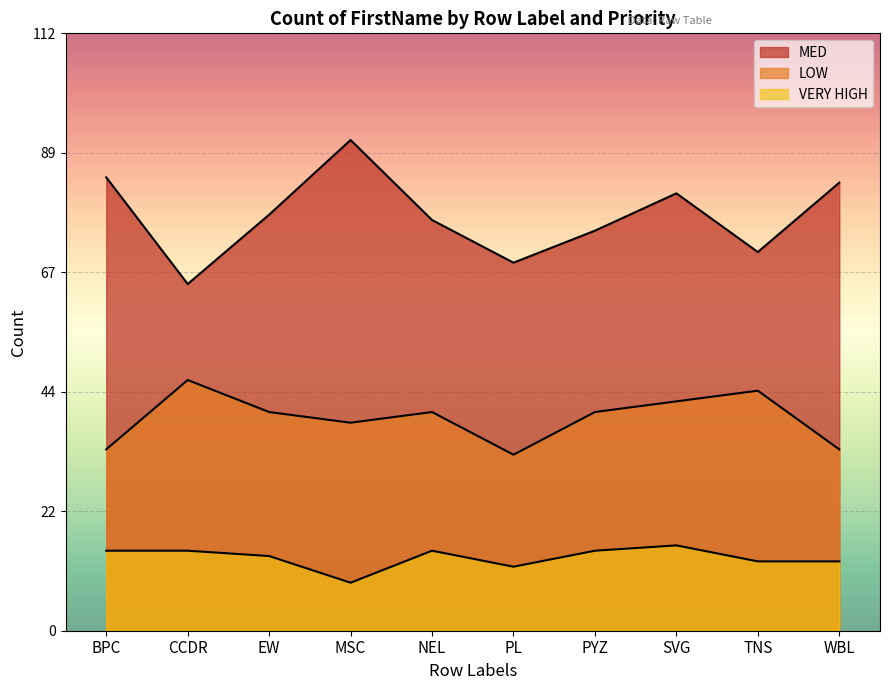

True or false: LOW and VERY HIGH cross at least once.

False